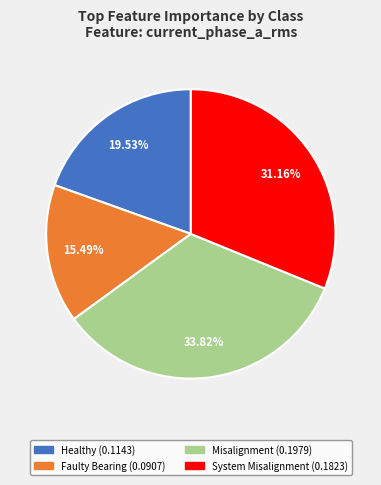

The System Misalignment slice represents 31% of the pie. True or false?

True